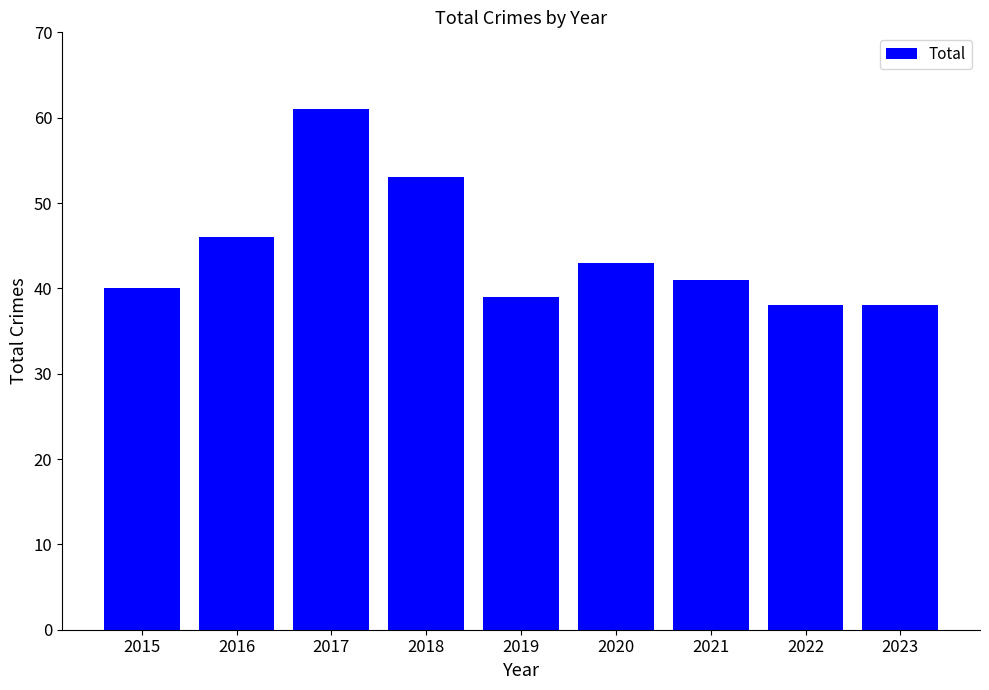

What is the change in value from 2017 to 2018?

-8